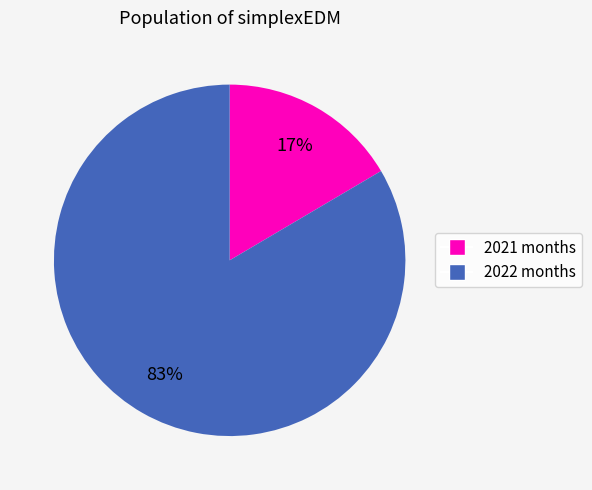

Does any single category account for the majority?

Yes